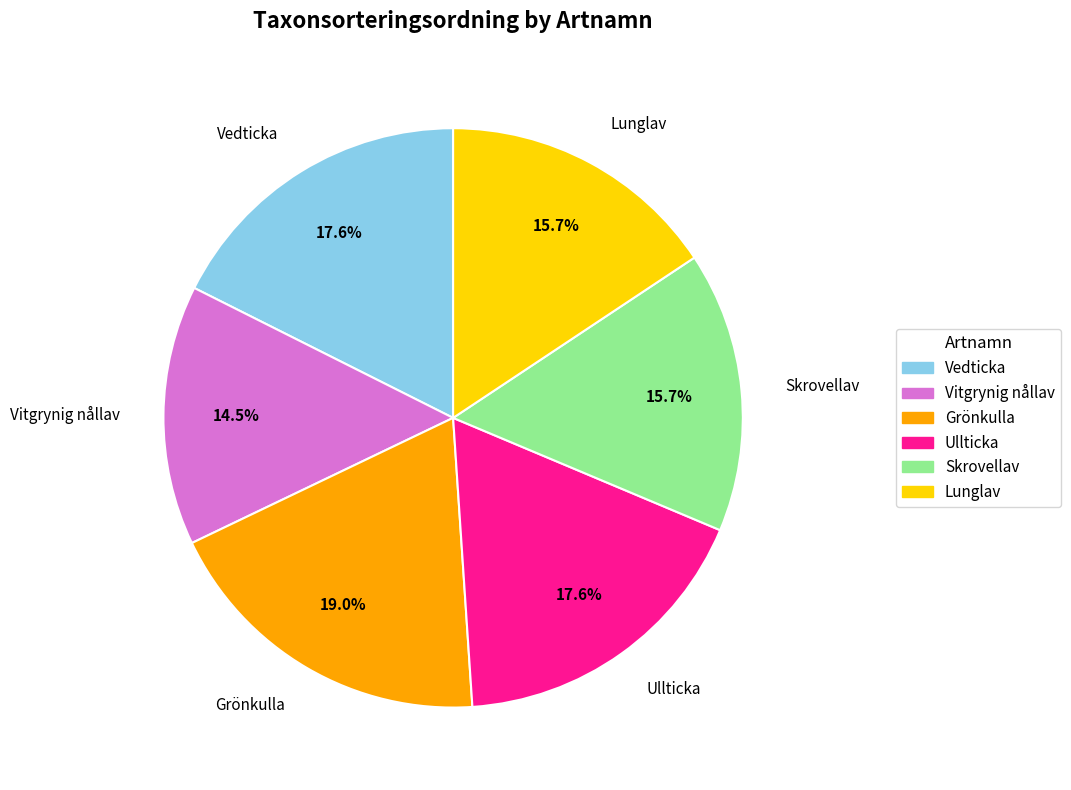

Count the number of slices in the pie.

6